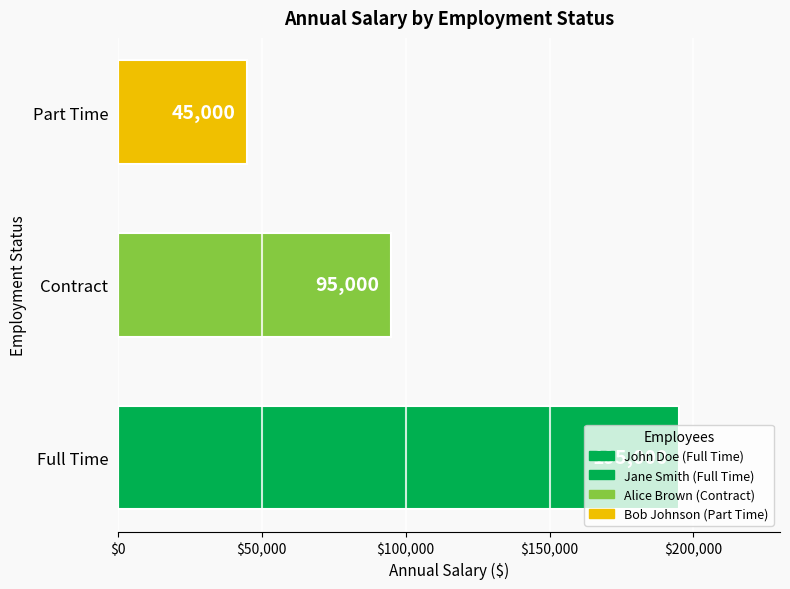

What is the ratio of the value at Full Time to the value at Part Time?

4.3